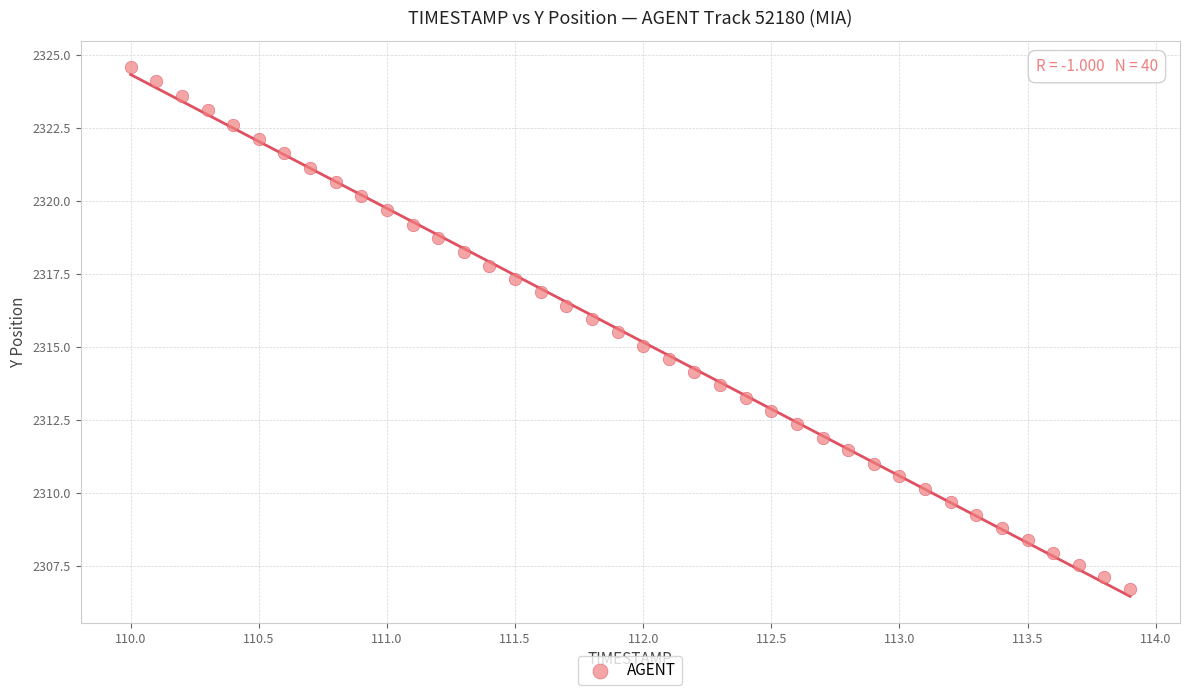

What is the range of X values (max minus min)?

3.9